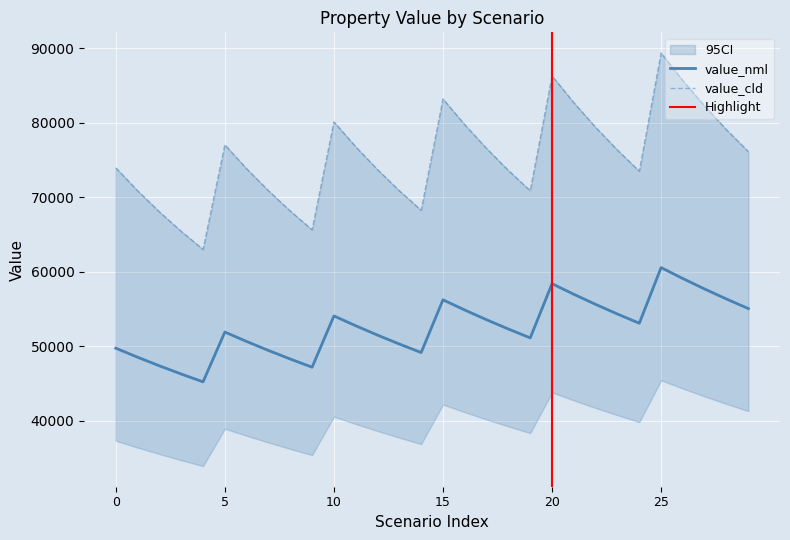

The value of value_cld at 4 is 63016.1. True or false?

True